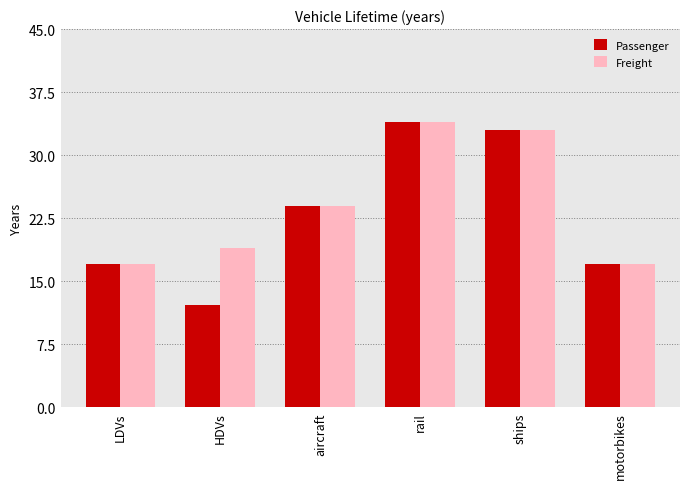

How many series are shown in this chart?

2